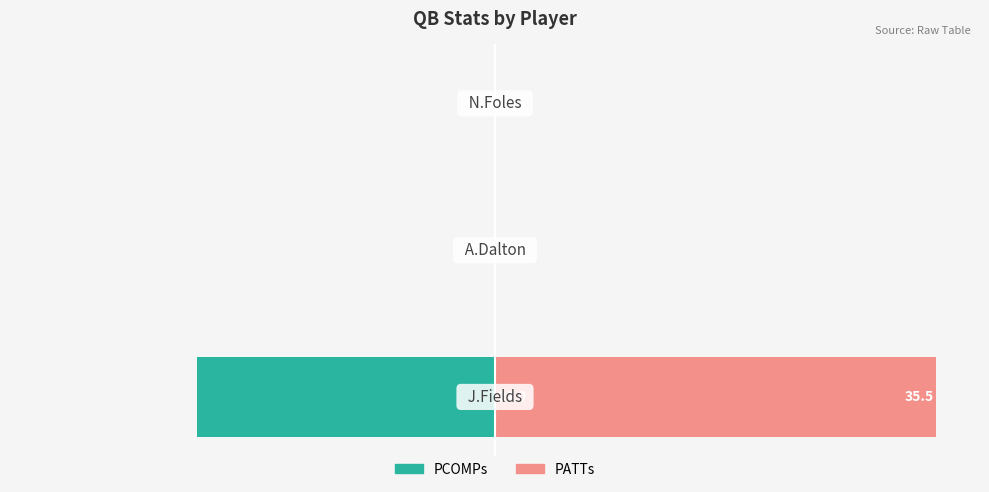

Is the value of PCOMPs at 2 greater than the value of PATTs at 2?

No